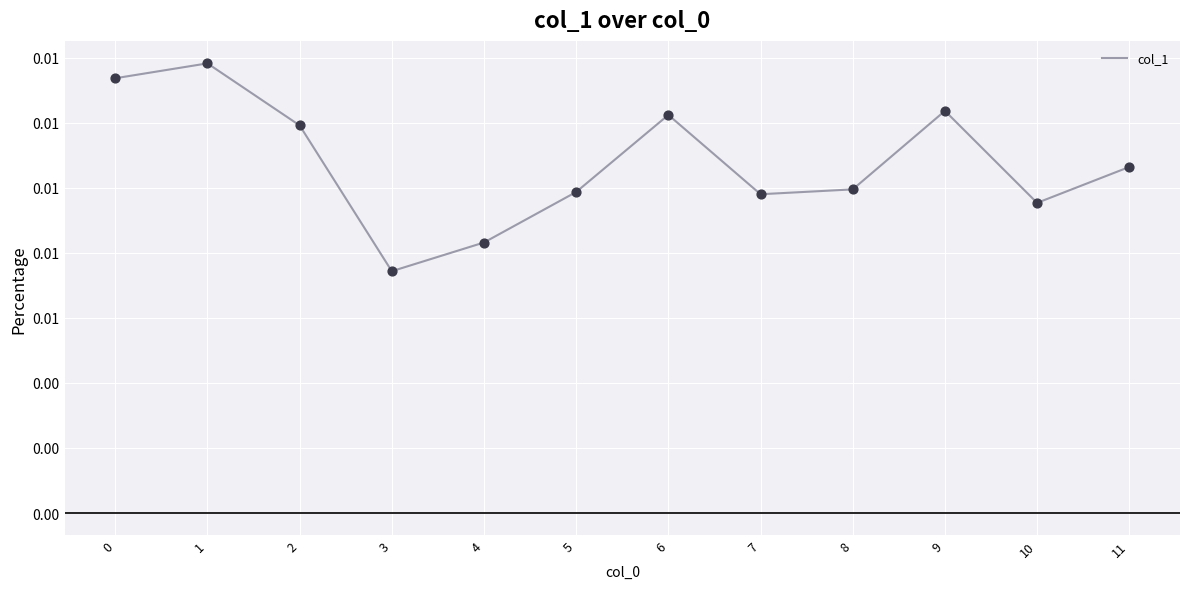

Does the chart have visible grid lines?

Yes